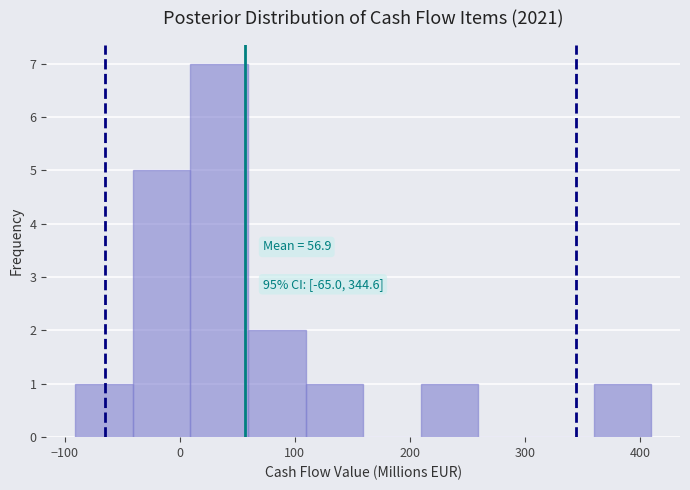

Which range on the x-axis has the tallest bar?

10 to 60